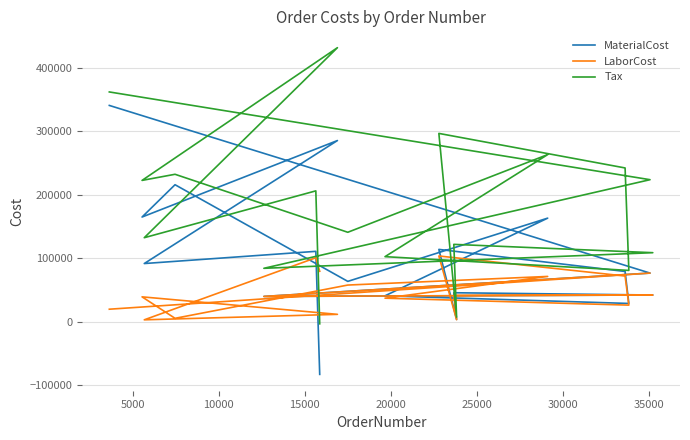

Reading left to right, transcribe all the data shown in this chart.

MaterialCost: 340633.8	76693.4	39941.3	42178.9	45744.6	3693.8	113983.5	79237.0	28880.3	40913.7	163213.0	63645.6	215817.0	164951.2	285376.0	91728.0	110930.4	-82782.0
LaborCost: 19832.0	76693.4	39941.3	42178.9	41586.0	3358.0	103621.0	72033.7	26254.8	37194.3	71414.2	57858.8	5497.0	39282.6	11753.3	3122.3	100845.6	79533.1
Tax: 361871.7	223730.1	84220.3	108813.2	121913.5	7331.8	296594.9	242214.6	80910.7	102555.8	263275.2	140945.1	232246.9	222614.8	431580.3	132411.0	206142.8	-3162.5